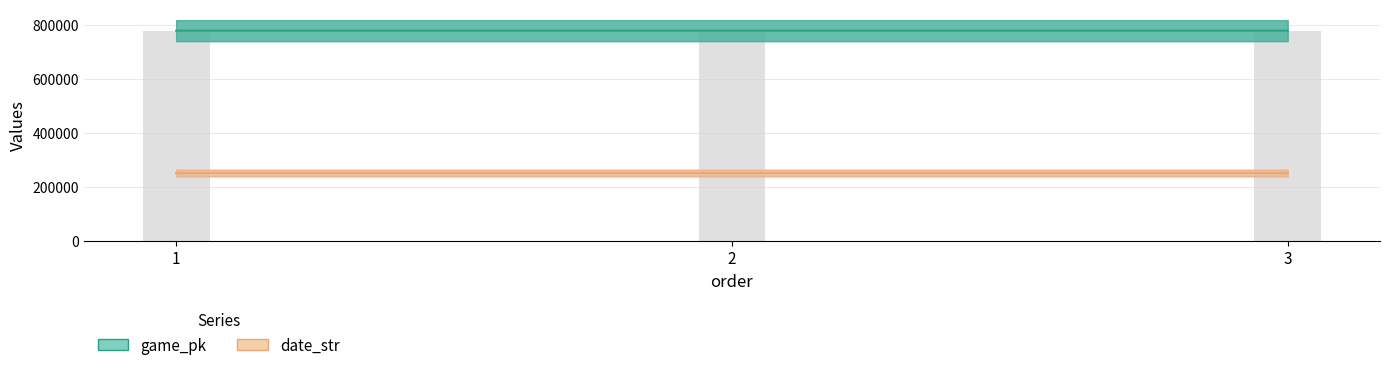

How many data points in date_str are less than 250517?

1